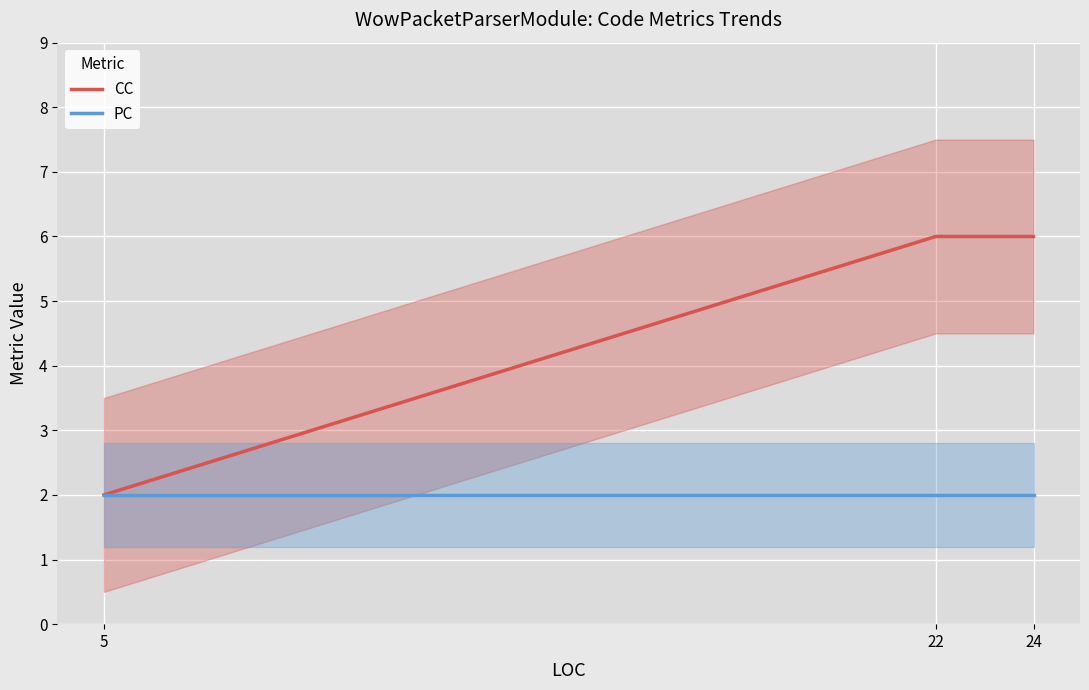

At 24, list the series in order from largest to smallest.

CC, PC